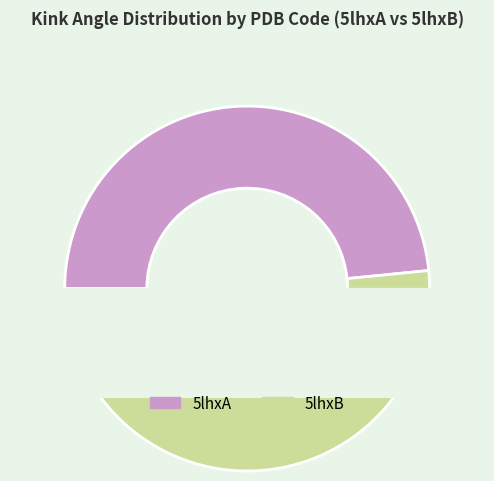

What percentage is the 5lhxA slice, to the nearest percent?

48%